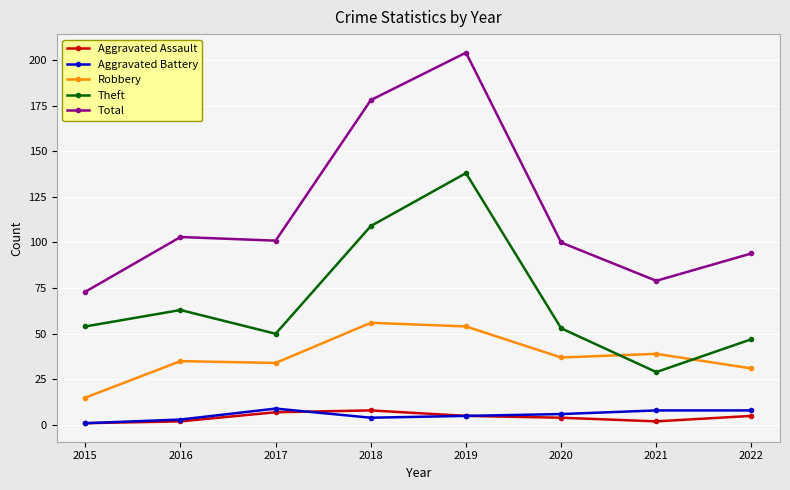

At which category does the chart reach its peak across all series?

2019